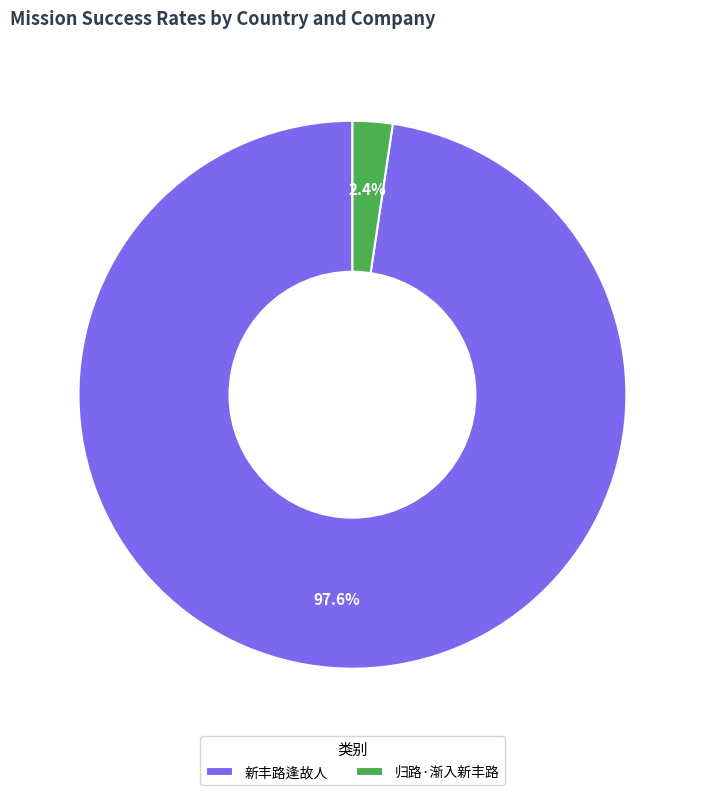

What percentage is the 新丰路逢故人 slice, to the nearest percent?

98%